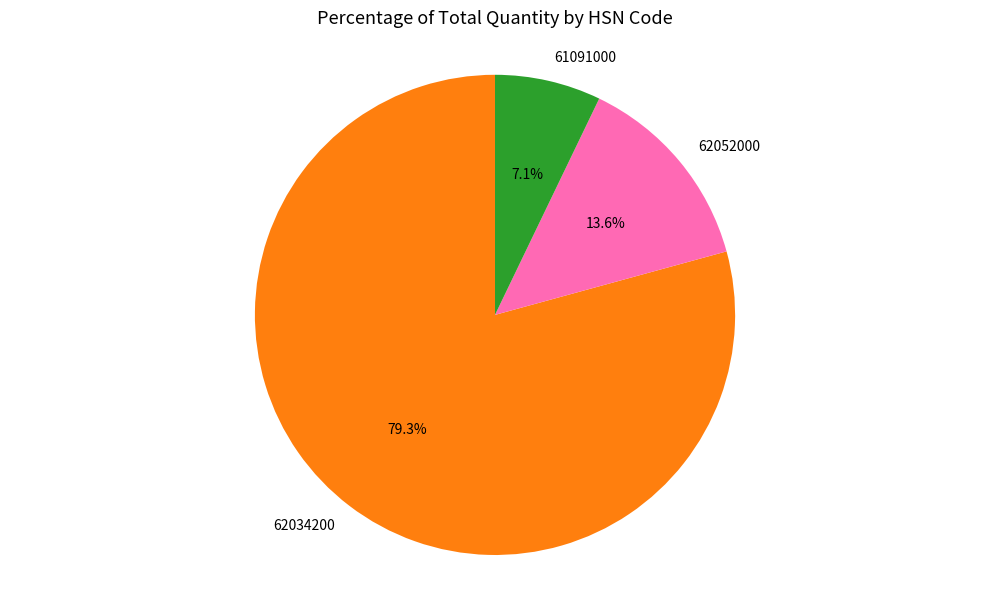

Count the number of slices in the pie.

3